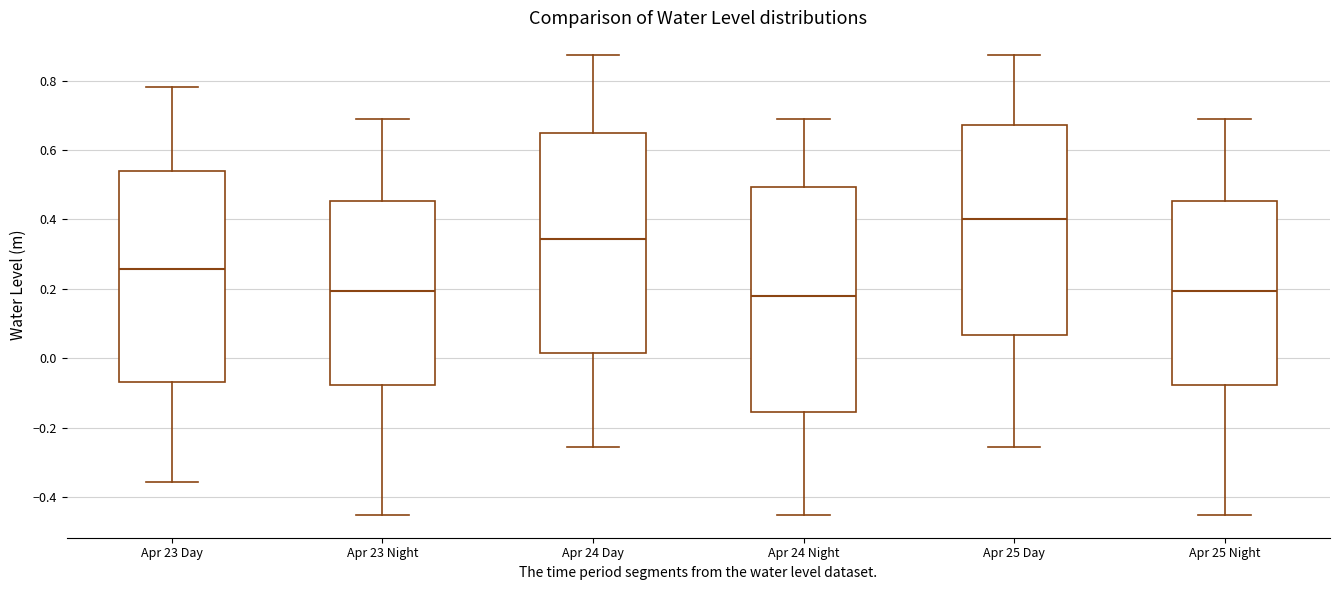

Reading left to right, read every box against the y-axis: the position of its median line, the range the box covers, and the ends of its whiskers. The values are not printed on the chart, so give them approximately, as read against the axis.

Apr 23 Day: median 0.26, box -0.06 to 0.54, whiskers -0.36 to 0.78
Apr 23 Night: median 0.20, box -0.08 to 0.46, whiskers -0.46 to 0.68
Apr 24 Day: median 0.34, box 0.02 to 0.66, whiskers -0.26 to 0.88
Apr 24 Night: median 0.18, box -0.16 to 0.50, whiskers -0.46 to 0.68
Apr 25 Day: median 0.40, box 0.06 to 0.68, whiskers -0.26 to 0.88
Apr 25 Night: median 0.20, box -0.08 to 0.46, whiskers -0.46 to 0.68